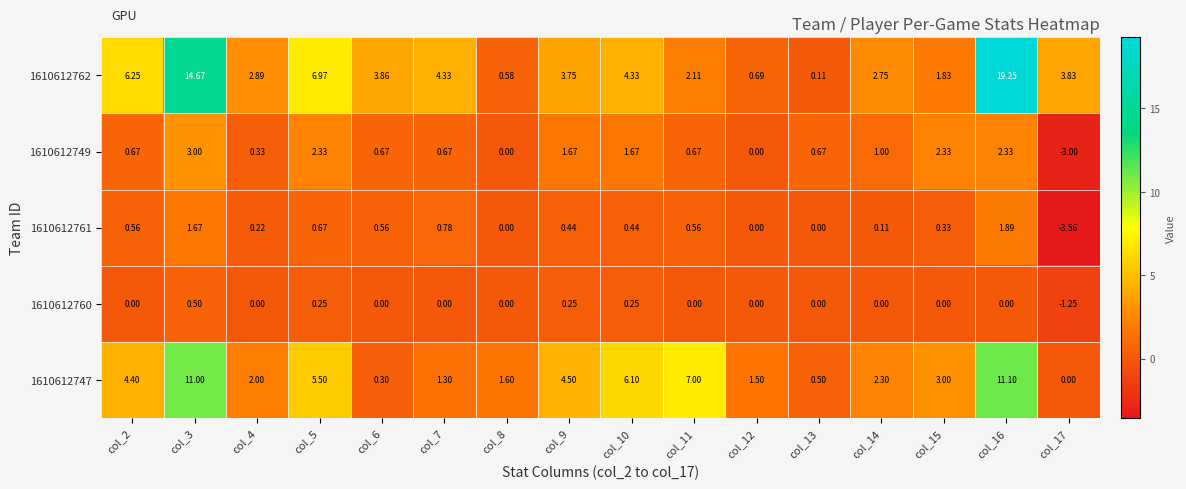

At how many categories does at least one series exceed 18?

1